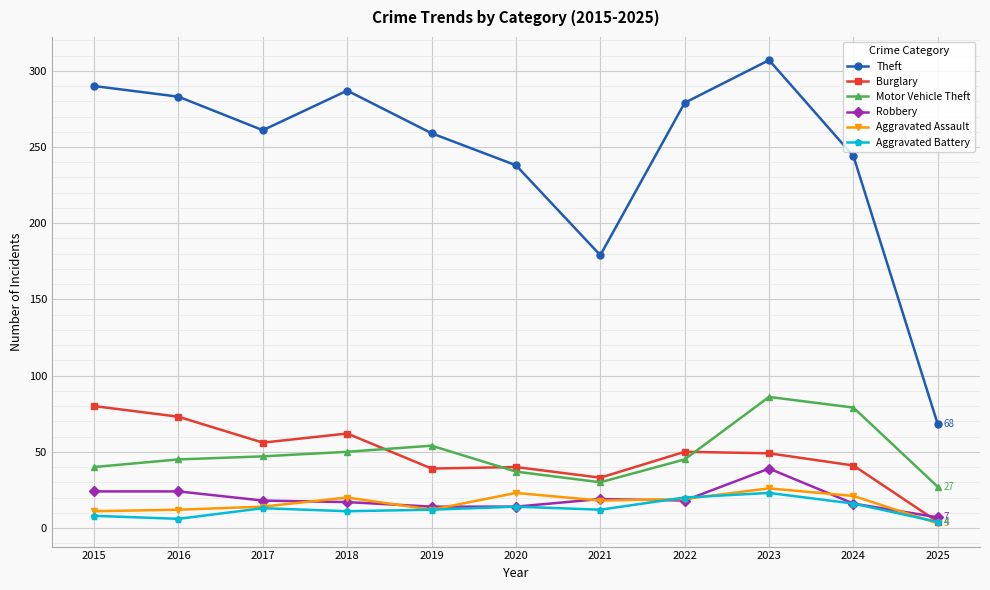

Is this an area chart (filled region under the line)?

No